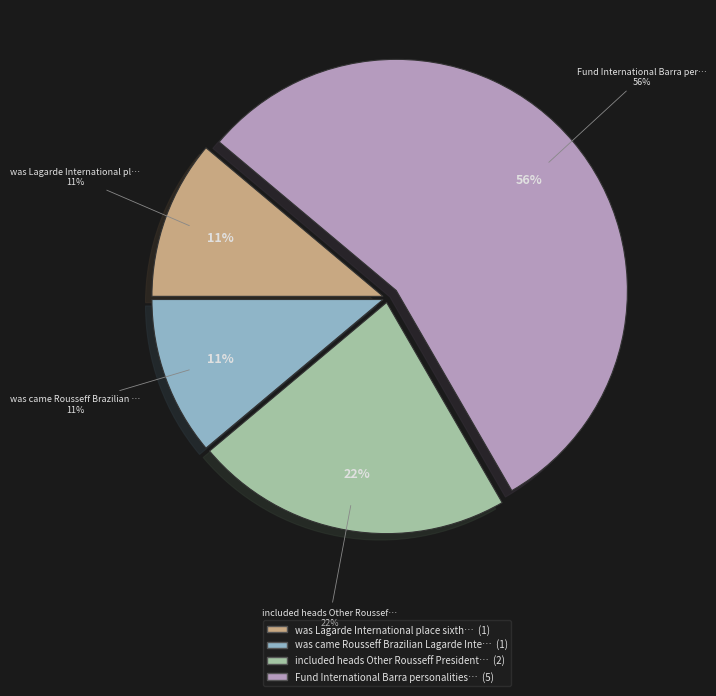

What is the change in value from included heads Other Rousseff President to Fund International Barra personalities?

+3